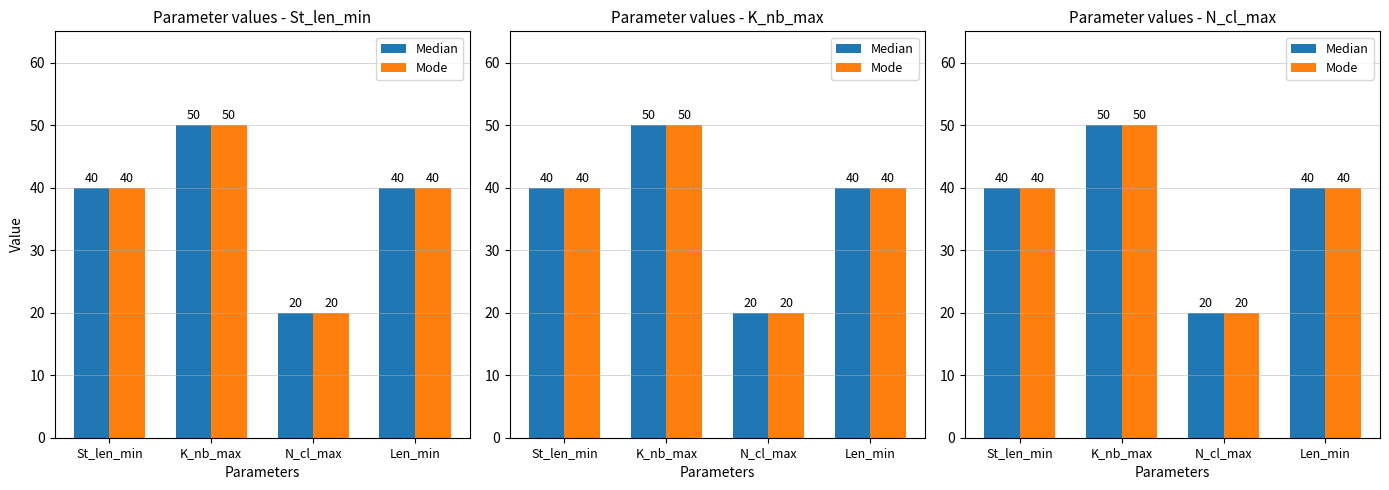

What is the label of the 4th bar from the left?

Len_min